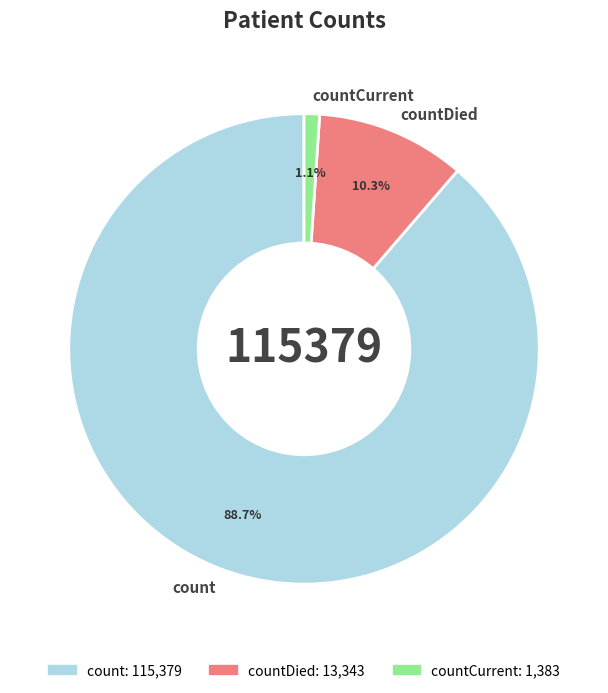

Combined, do count and countCurrent account for over 50%?

Yes